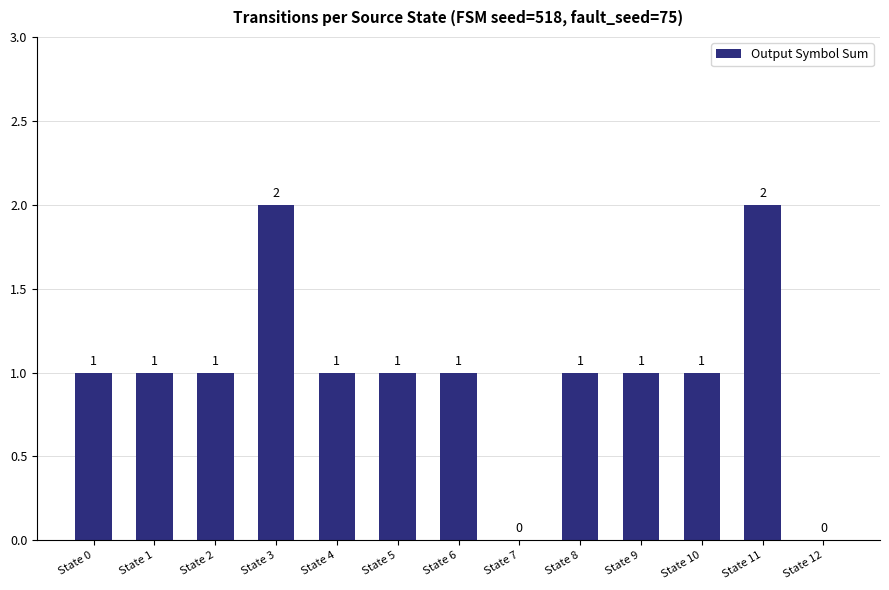

How many data points does each series have?

13